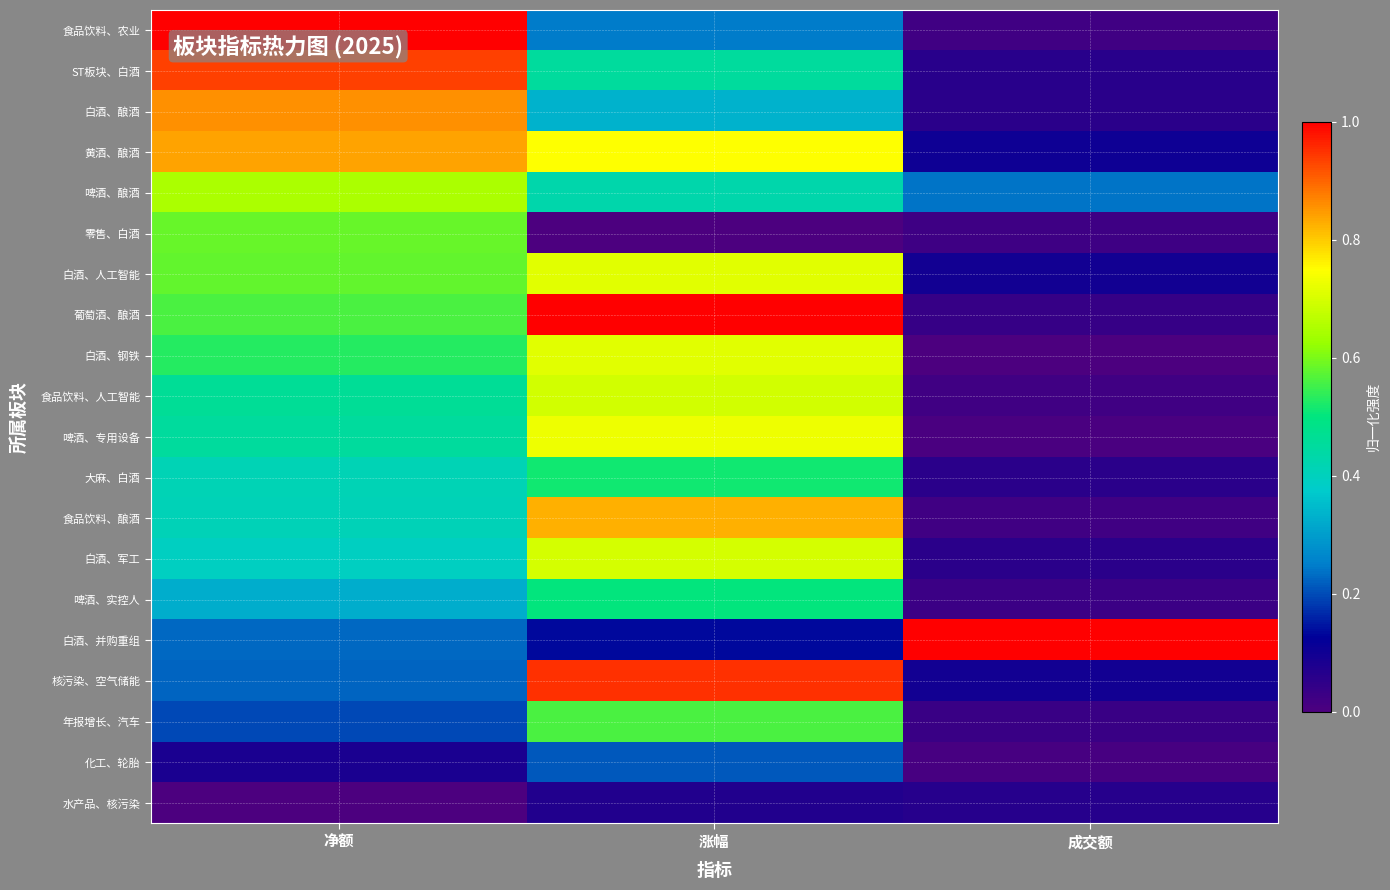

Which has a higher value, 净额 or 成交额?

净额